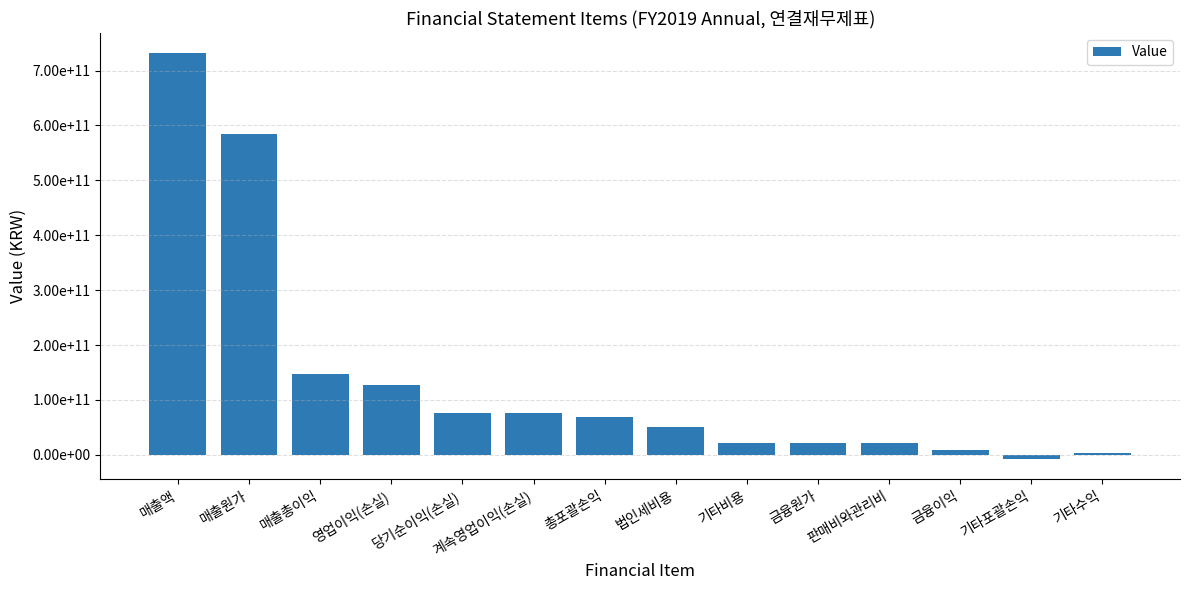

Reading left to right, what are all the values shown in this chart?

731615144699	584085631303	147529513396	126697645513	76912701739	76697765580	69443087615	50574207194	21875753098	21195519485	20831867883	9023219171	-7469614124	2973968220